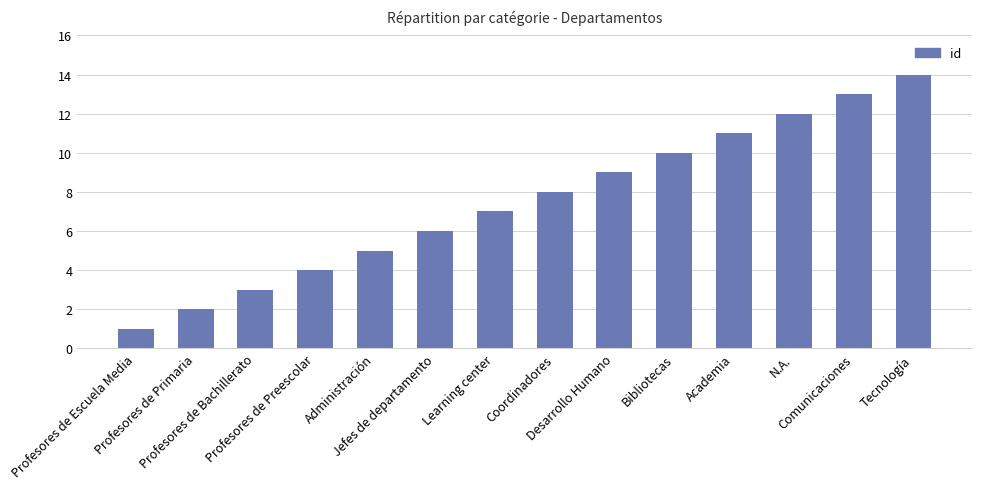

Reading left to right, extract all data points from this chart.

Profesores de Escuela Media=1	Profesores de Primaria=2	Profesores de Bachillerato=3	Profesores de Preescolar=4	Administración=5	Jefes de departamento=6	Learning center=7	Coordinadores=8	Desarrollo Humano=9	Bibliotecas=10	Academia=11	N.A.=12	Comunicaciones=13	Tecnología=14